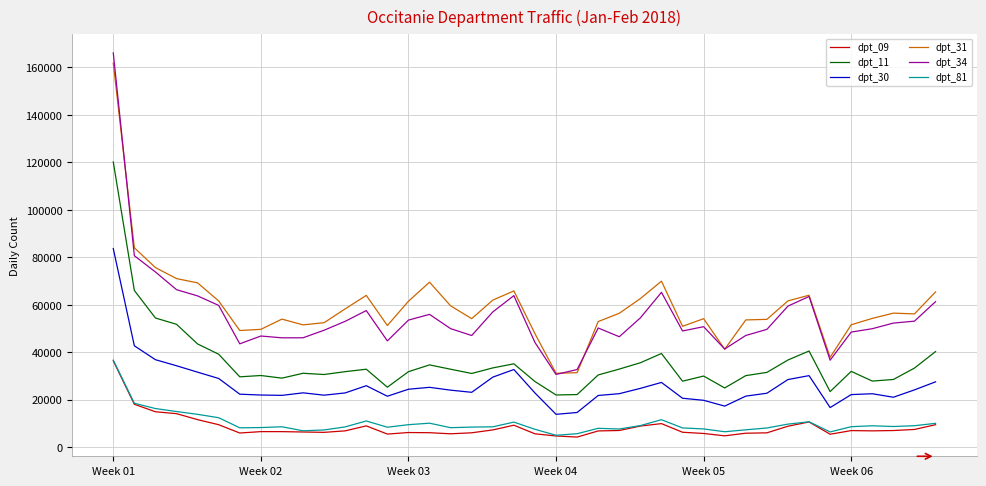

What is the maximum value shown in the chart?

166126